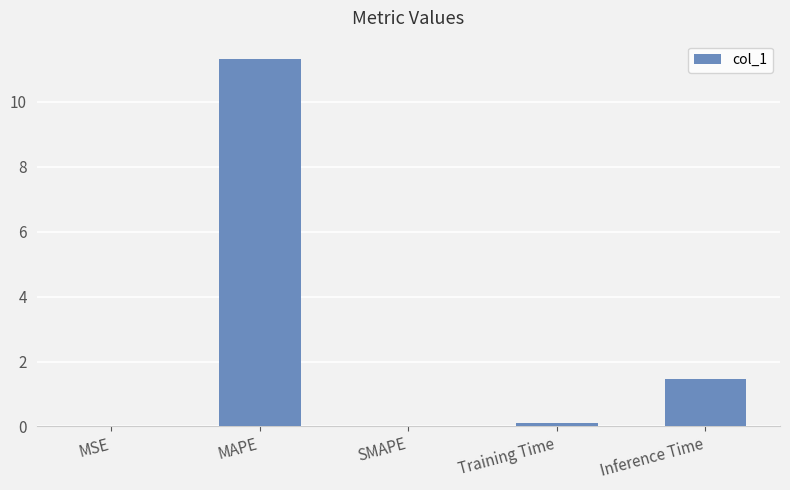

Which label corresponds to the largest value in the chart?

MAPE